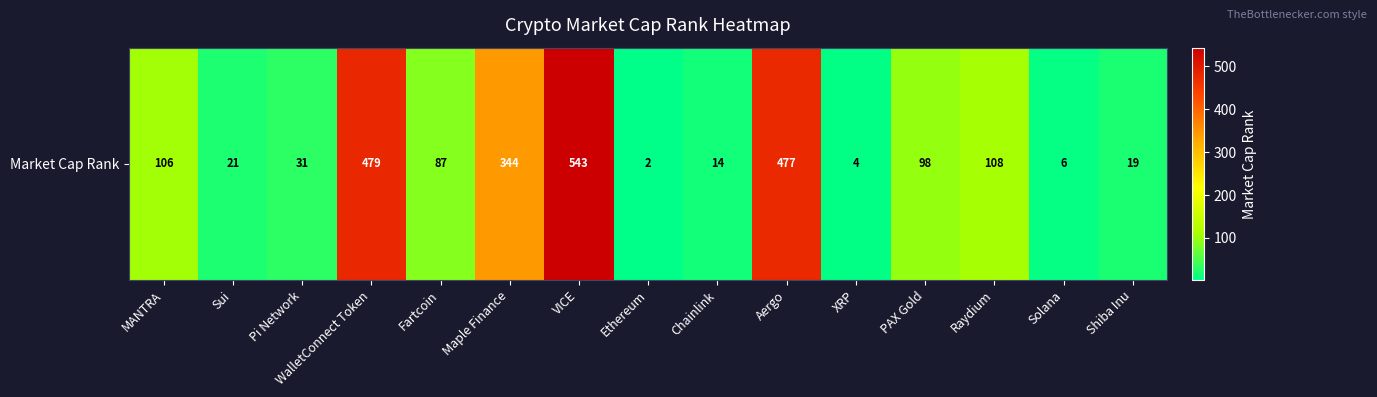

True or false: the data shows 344 at Maple Finance.

True